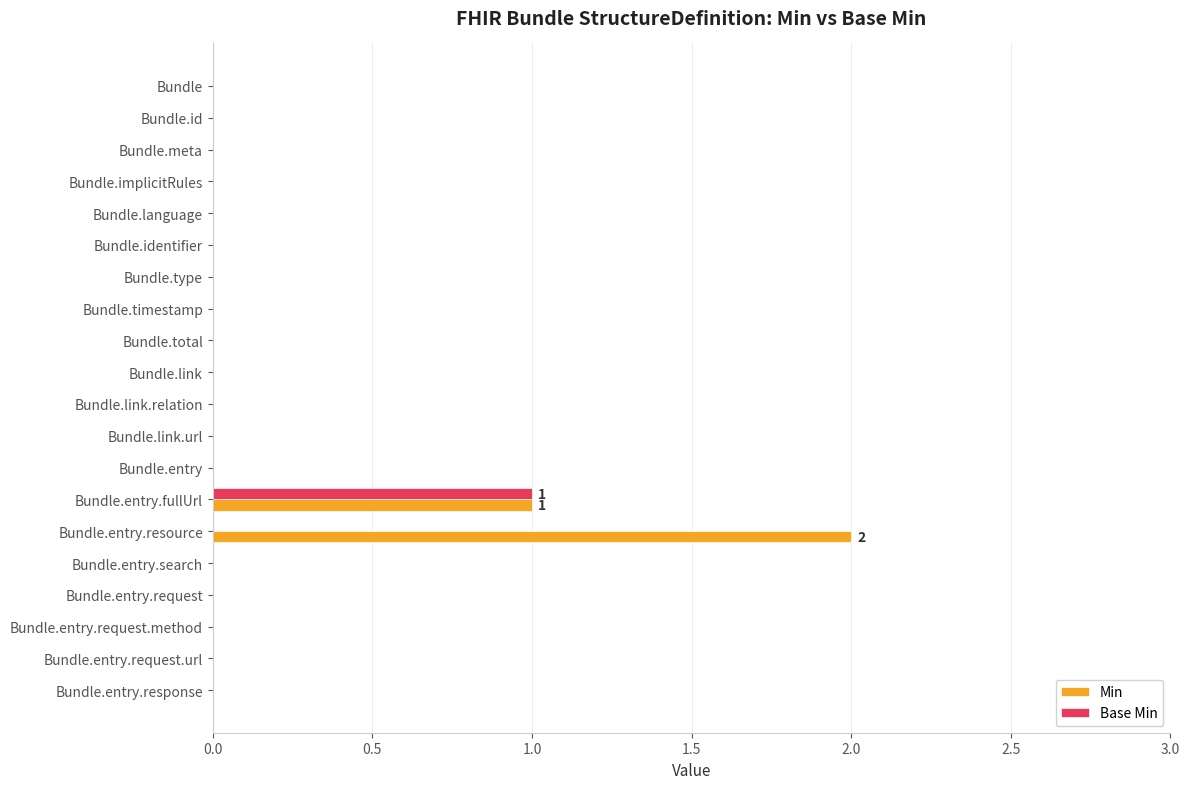

What are all the series names shown in the legend?

Min, Base Min